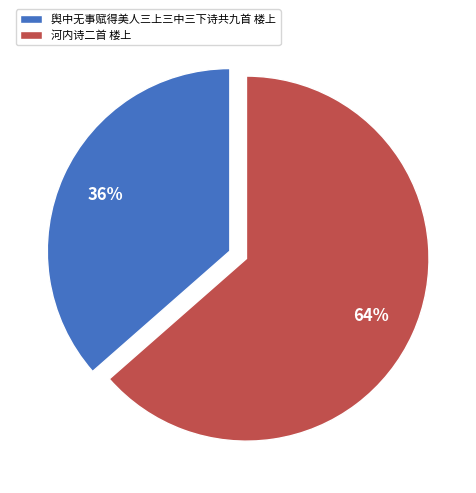

To the nearest percent, what is the combined percentage of 舆中无事赋得美人三上三中三下诗共九首 楼上 and 河内诗二首 楼上?

100%